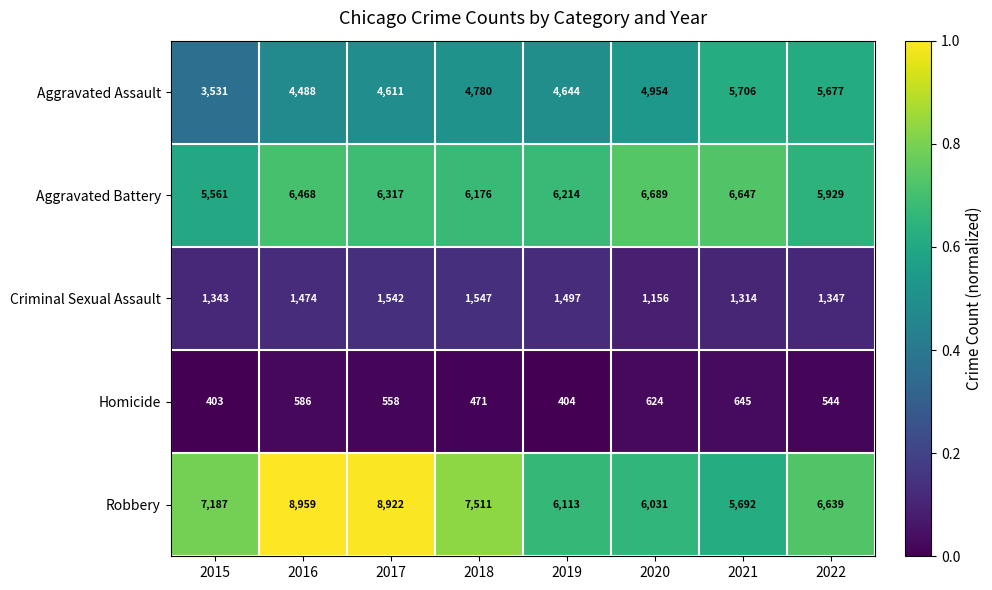

At 2022, list the series in order from smallest to largest.

Homicide, Criminal Sexual Assault, Aggravated Assault, Aggravated Battery, Robbery